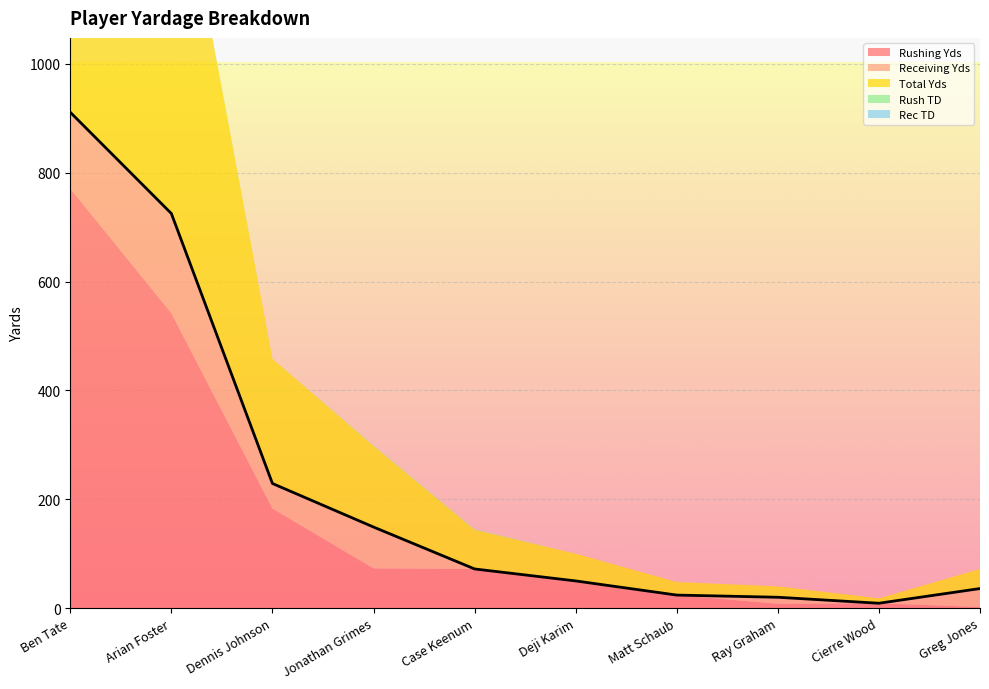

Which series has the largest range (max minus min)?

Total Yds